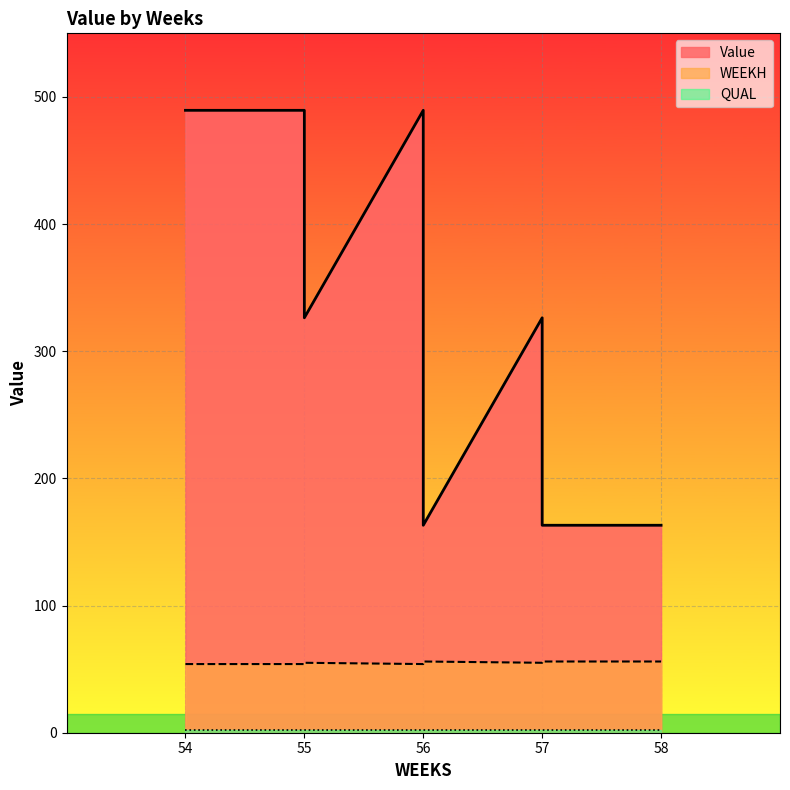

The Value series shows 724.4 at 55. True or false?

False